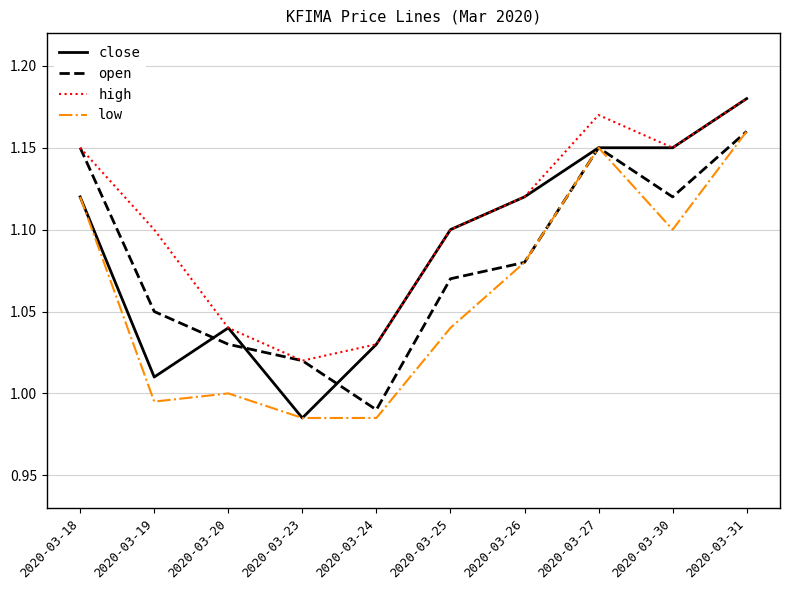

The value of low at 2020-03-19 is 1.0. True or false?

True